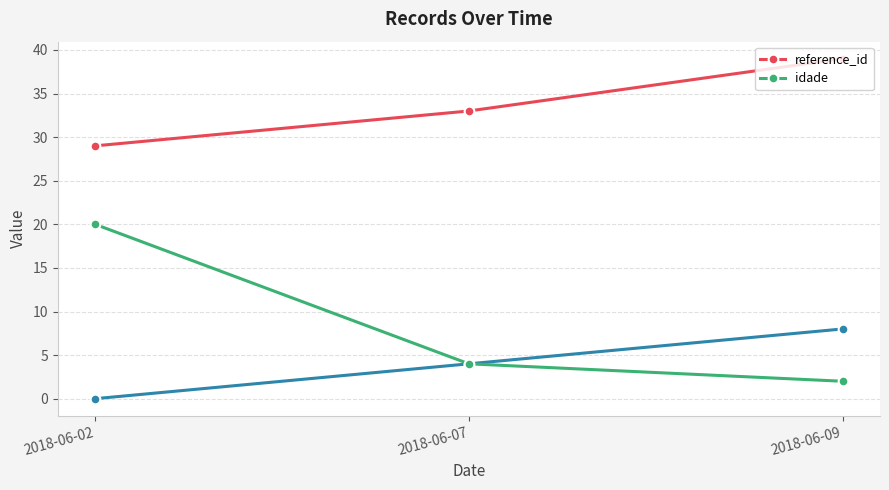

What is the spread (max minus min) of values at 2018-06-09?

37